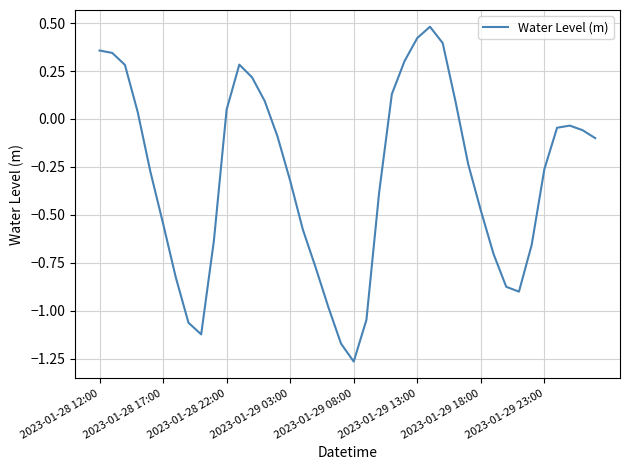

Does the chart have visible grid lines?

Yes